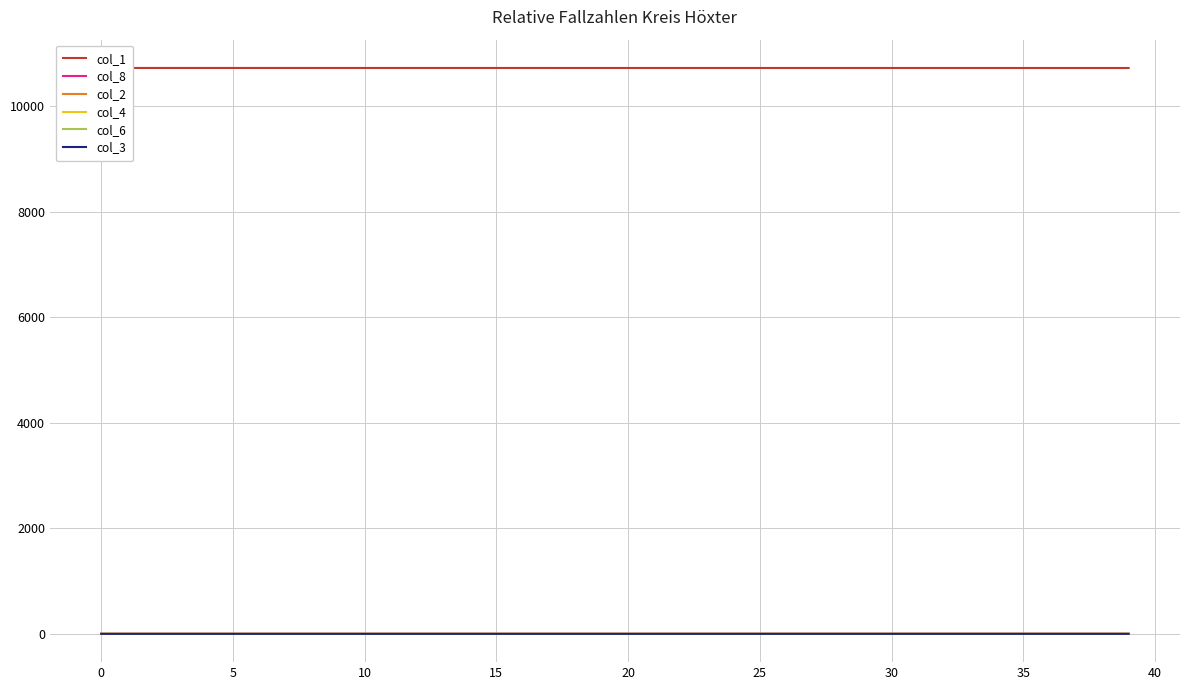

What is the difference between the second highest and minimum values in the col_8 series?

0.5